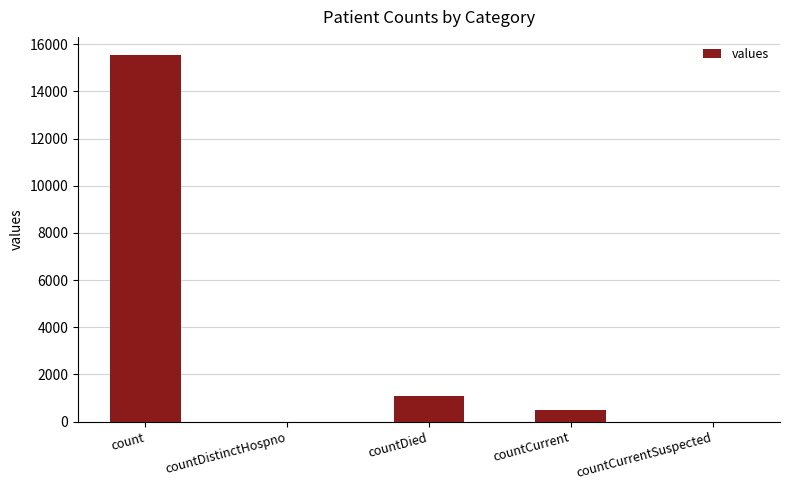

The chart shows a value of 15532 at count. True or false?

True